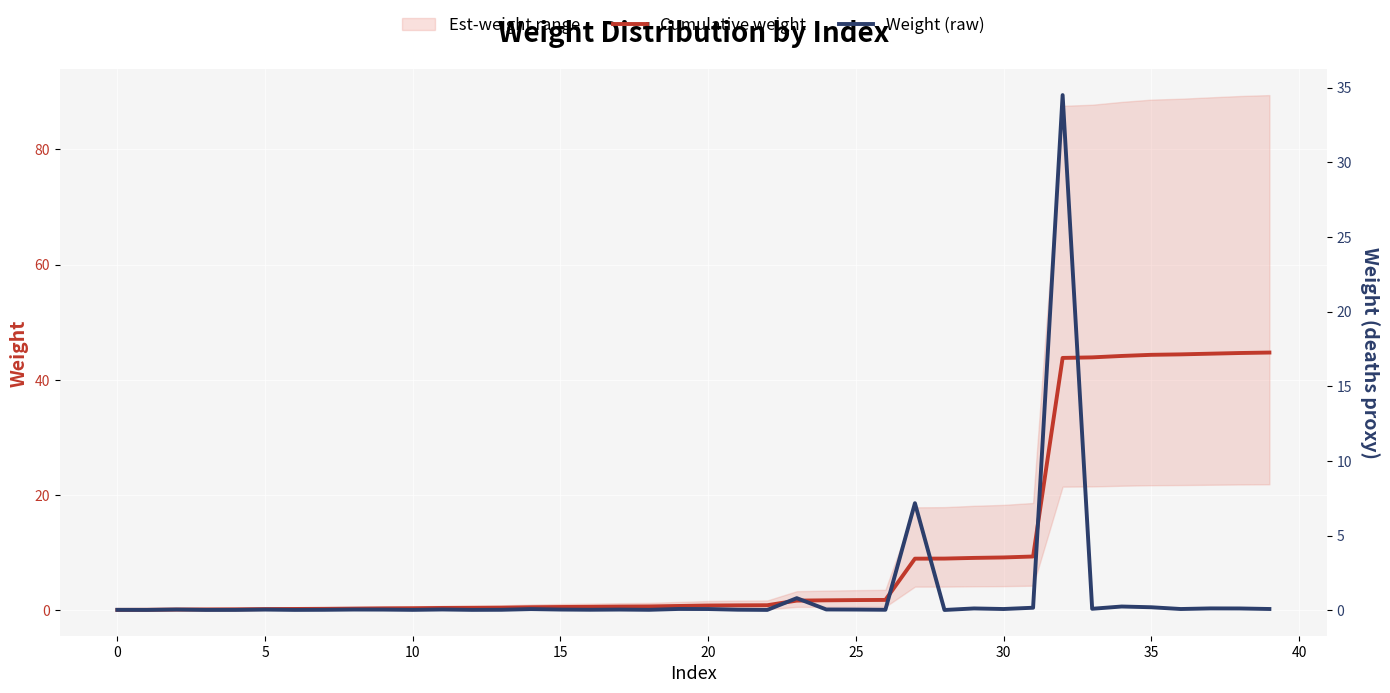

True or false: Cumulative weight and Weight (raw) cross at least once.

False